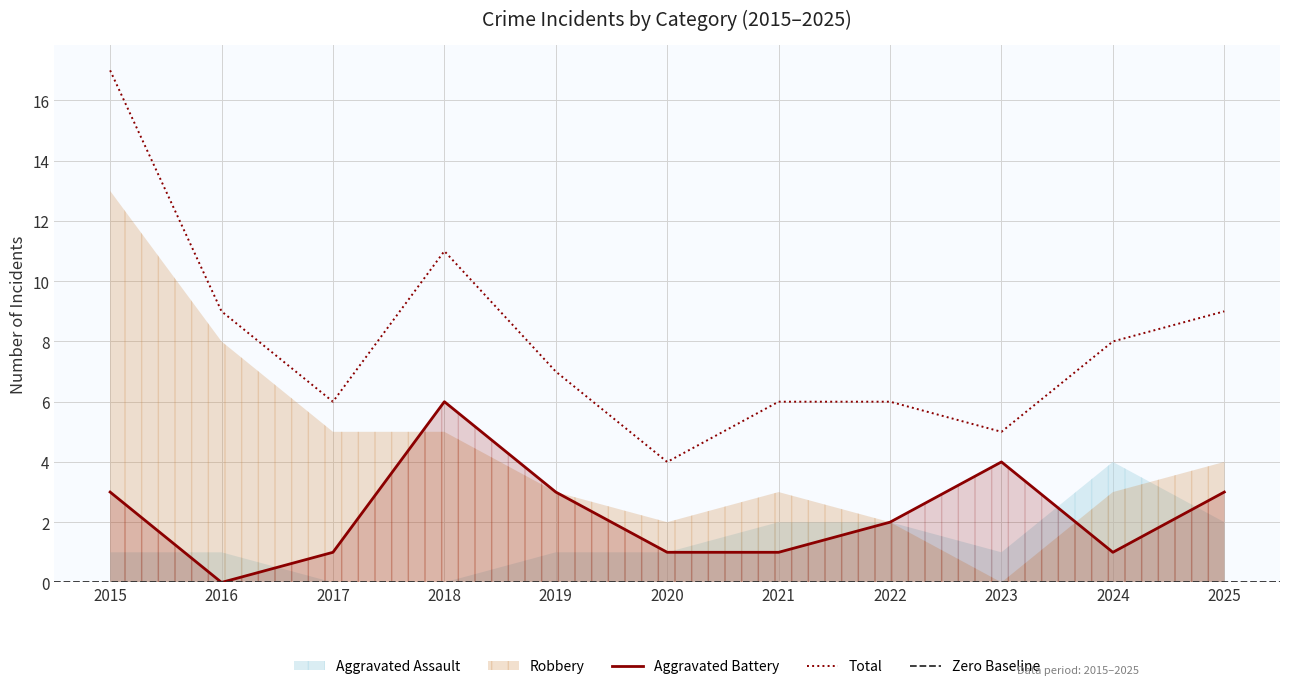

Is it true that Total equals 9 at 2016?

True